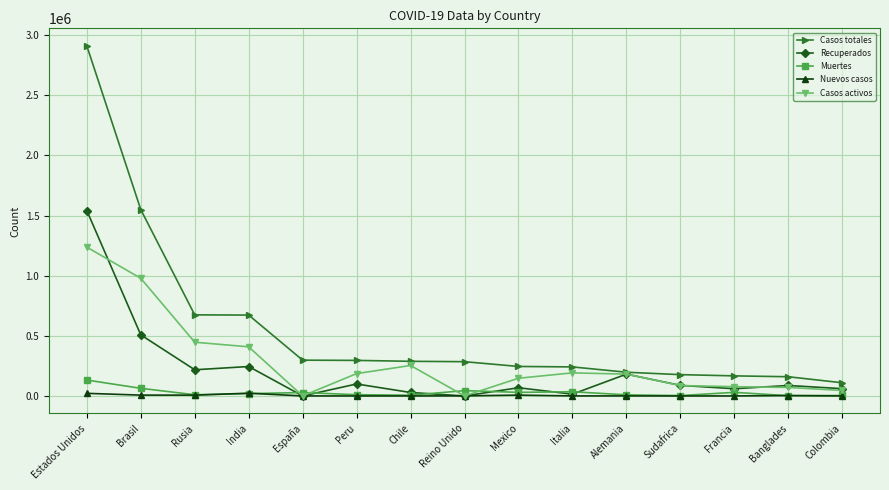

What are all the series names shown in the legend?

Casos totales, Recuperados, Muertes, Nuevos casos, Casos activos